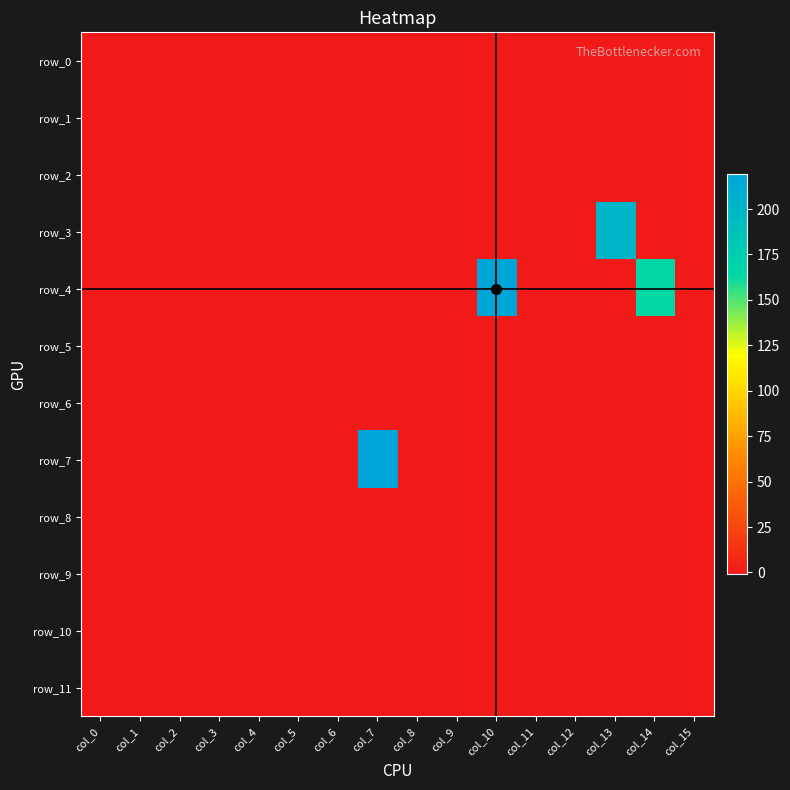

The value of row_10 at col_13 is -1. True or false?

True